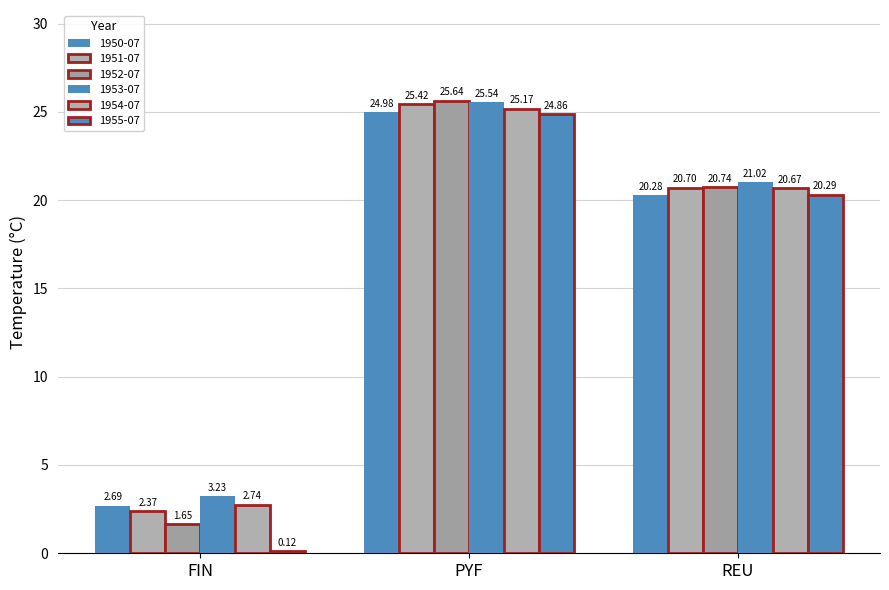

Which series has the largest total across all categories?

1953-07